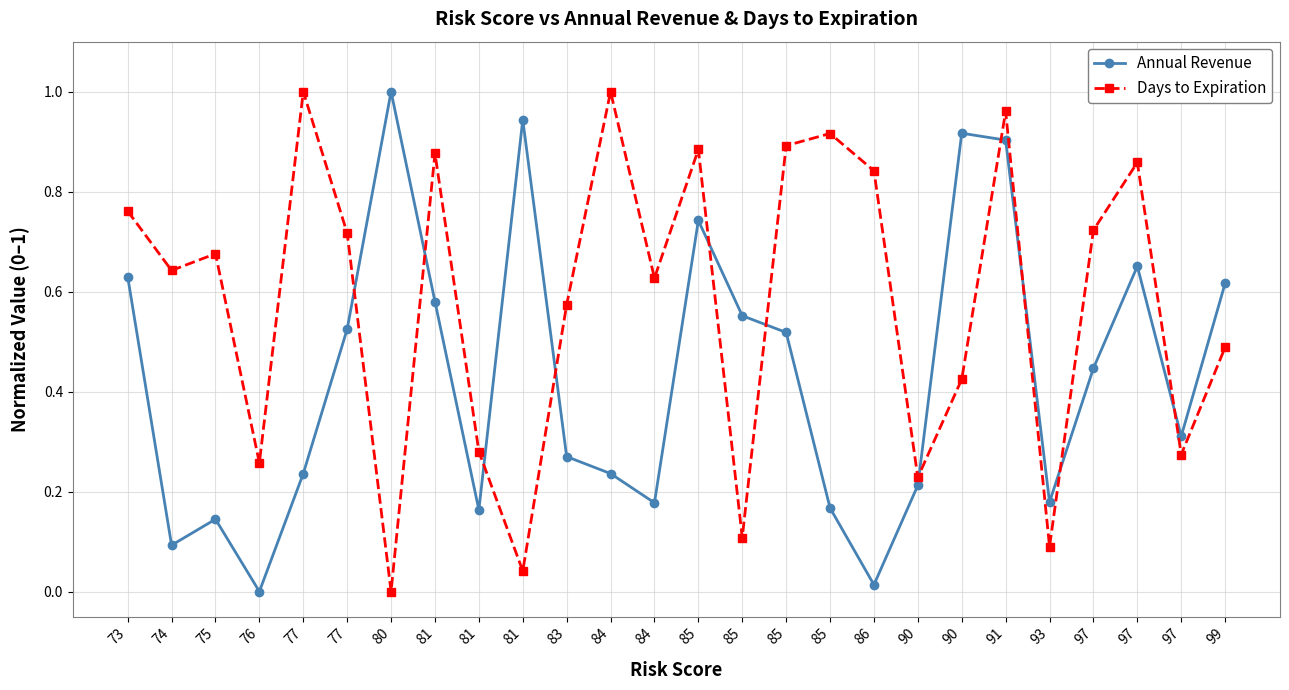

What are all the series names shown in the legend?

Annual Revenue, Days to Expiration